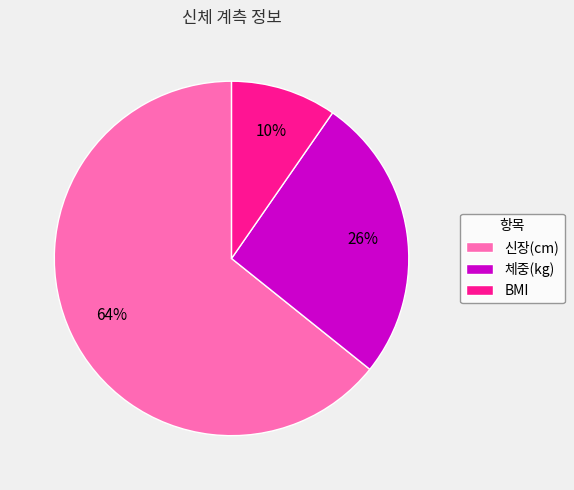

Rank the categories by value from highest to lowest.

신장(cm), 체중(kg), BMI